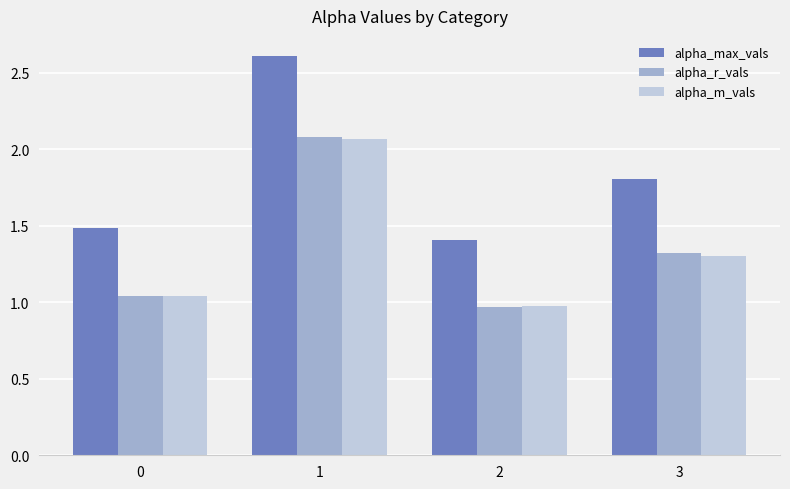

The value of alpha_r_vals at 1 is 3.0. True or false?

False